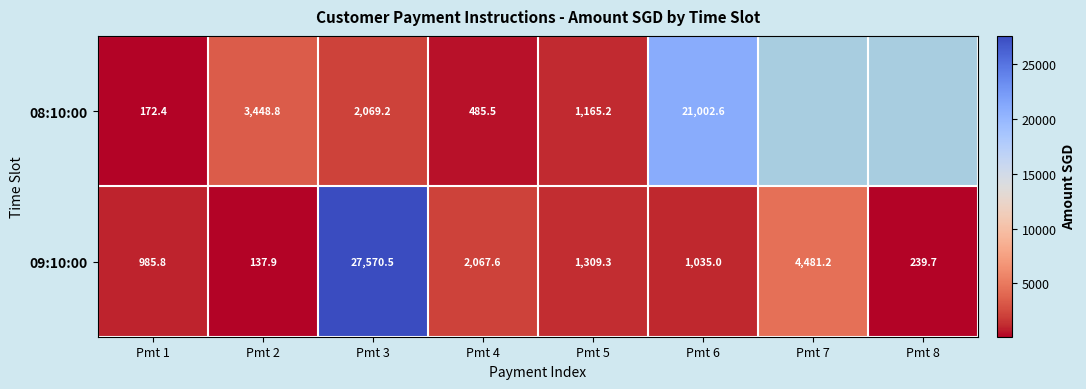

The value of 09:10:00 at Pmt 8 is 350.9. True or false?

False